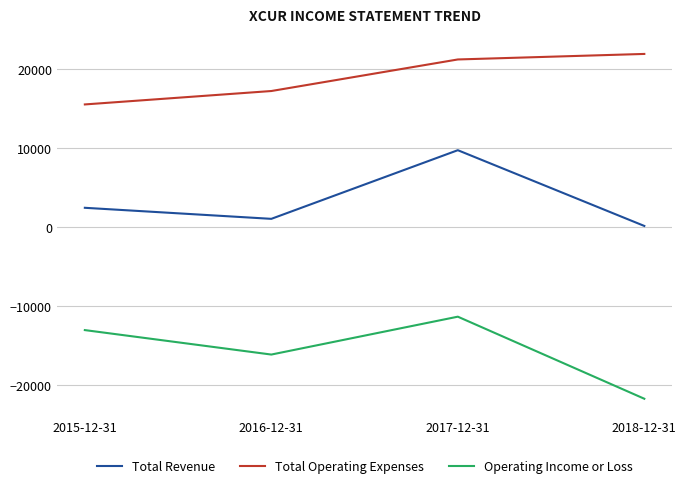

What is the difference between the maximum and minimum values in the Total Operating Expenses series?

6400